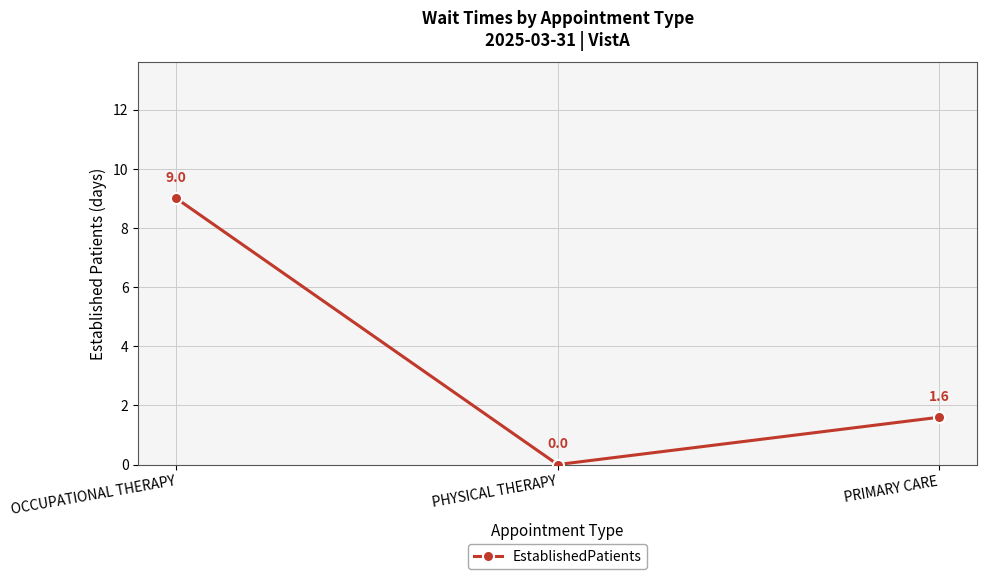

List the labels in order of value, smallest first.

PHYSICAL THERAPY, PRIMARY CARE, OCCUPATIONAL THERAPY